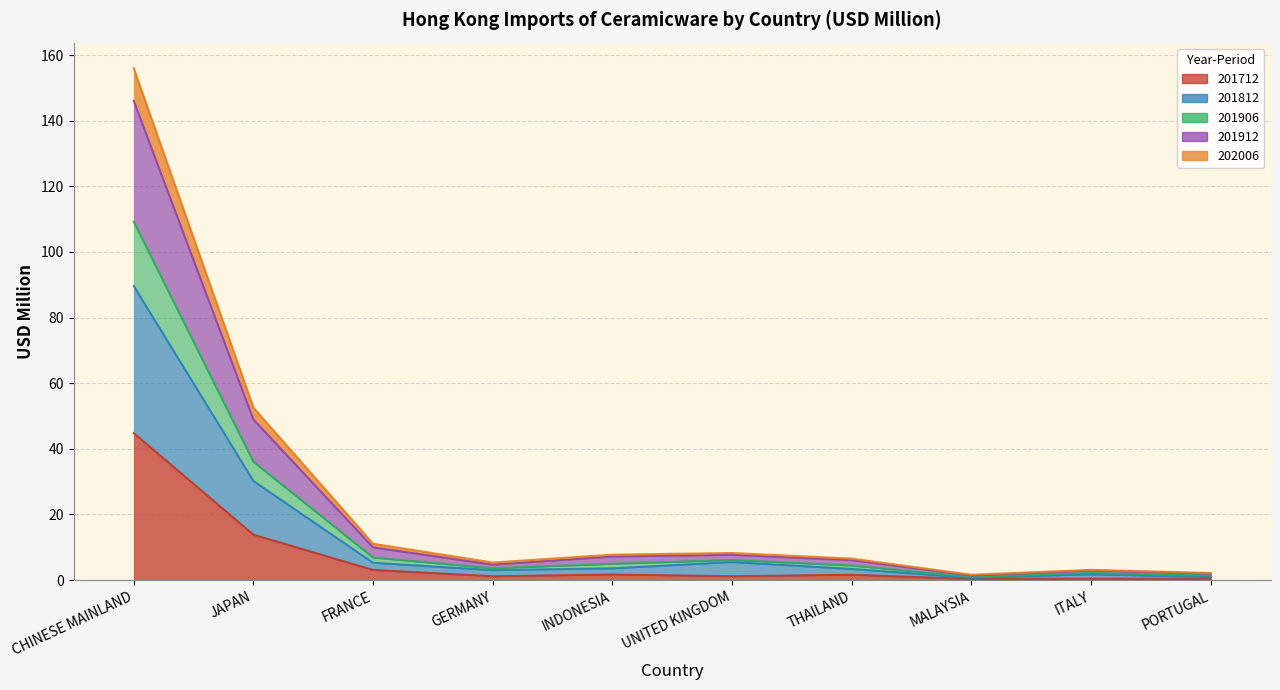

True or false: 201812 and 201906 intersect in this chart.

False